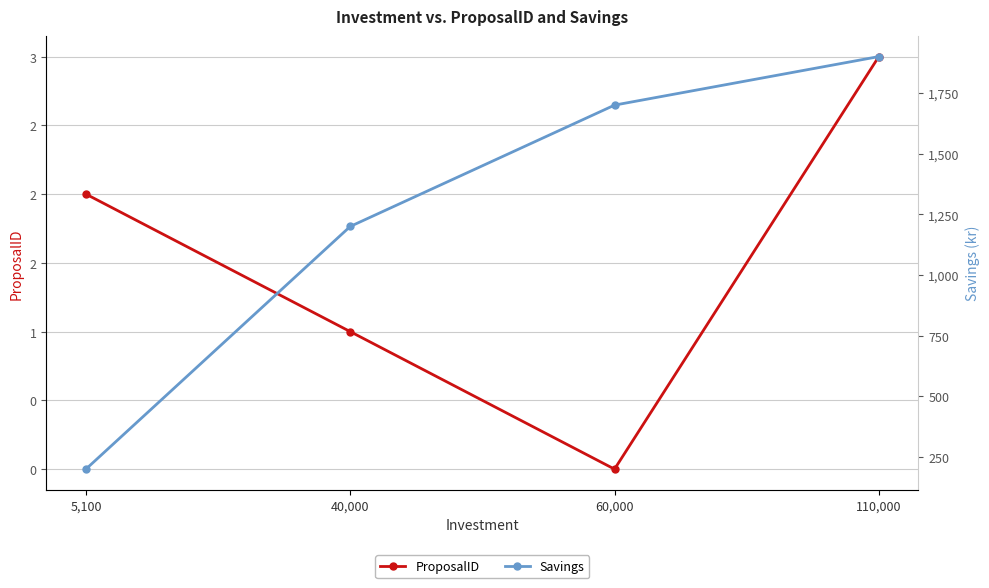

Reading left to right, list all the values displayed in this chart.

ProposalID: 5,100=2	40,000=1	60,000=0	110,000=3
Savings: 5,100=200	40,000=1200	60,000=1700	110,000=1900